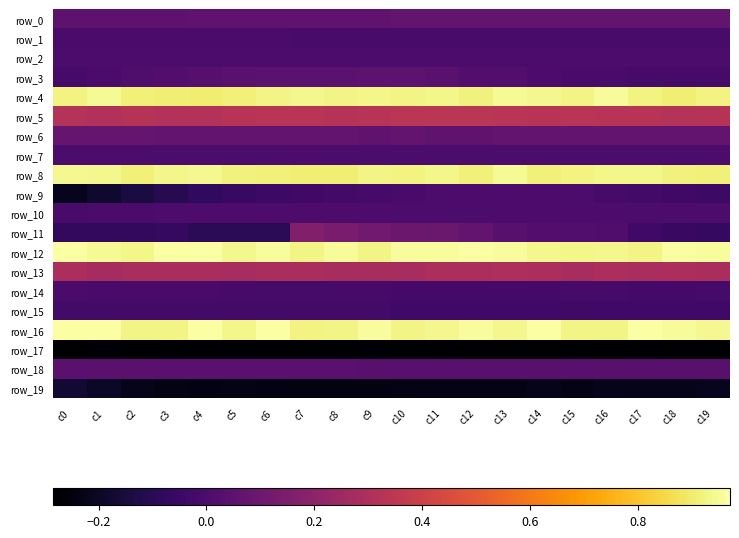

Reading right to left, extract all data points from this chart.

row_0: 0.1	0.1	0.1	0.1	0.1	0.1	0.1	0.1	0.1	0.1	0.1	0.1	0.1	0.1	0.1	0.1	0.1	0.1	0.1	0.0
row_1: -0.0	-0.0	-0.0	-0.0	-0.0	-0.0	-0.0	-0.0	-0.0	-0.0	-0.0	-0.0	-0.0	-0.0	-0.0	-0.0	-0.0	-0.0	-0.0	-0.0
row_2: -0.0	-0.0	-0.0	-0.0	-0.0	-0.0	-0.0	-0.0	-0.0	-0.0	-0.0	-0.0	-0.0	-0.0	-0.0	-0.0	-0.0	0.0	0.0	-0.0
row_3: -0.0	-0.0	-0.0	-0.0	-0.0	0.0	0.0	0.0	0.0	0.1	0.1	0.0	0.0	0.0	0.0	0.0	0.0	0.0	-0.0	-0.0
row_4: 0.9	0.9	0.9	1.0	0.9	0.9	1.0	0.9	0.9	0.9	0.9	0.9	0.9	0.9	0.9	0.9	0.9	0.9	0.9	0.9
row_5: 0.3	0.3	0.3	0.3	0.3	0.3	0.3	0.3	0.3	0.3	0.3	0.3	0.3	0.3	0.3	0.3	0.3	0.3	0.3	0.3
row_6: 0.1	0.1	0.1	0.1	0.1	0.1	0.1	0.1	0.1	0.1	0.1	0.1	0.1	0.1	0.1	0.1	0.1	0.1	0.1	0.1
row_7: -0.0	-0.0	0.0	-0.0	-0.0	-0.0	-0.0	-0.0	0.0	-0.0	0.0	0.0	0.0	-0.0	-0.0	-0.0	-0.0	-0.0	-0.0	-0.0
row_8: 0.9	0.9	0.9	0.9	0.9	0.9	0.9	0.9	0.9	0.9	0.9	0.9	0.9	0.9	0.9	0.9	0.9	0.9	0.9	0.9
row_9: -0.0	-0.0	-0.0	-0.0	-0.0	0.0	0.0	0.0	0.0	-0.0	-0.0	-0.0	-0.0	-0.0	-0.1	-0.1	-0.1	-0.1	-0.2	-0.2
row_10: -0.0	0.0	0.0	0.0	0.0	0.0	0.0	0.0	0.0	0.0	0.0	0.0	0.0	0.0	0.0	0.0	0.0	-0.0	-0.0	-0.0
row_11: -0.1	-0.1	-0.0	0.0	0.0	0.0	0.0	0.1	0.1	0.1	0.1	0.1	0.2	-0.1	-0.1	-0.1	-0.1	-0.1	-0.1	-0.1
row_12: 1.0	1.0	0.9	0.9	0.9	0.9	1.0	1.0	1.0	1.0	0.9	1.0	0.9	1.0	0.9	1.0	1.0	0.9	0.9	1.0
row_13: 0.3	0.3	0.3	0.3	0.3	0.3	0.3	0.3	0.3	0.3	0.3	0.3	0.3	0.3	0.3	0.3	0.3	0.3	0.3	0.3
row_14: -0.0	-0.0	-0.0	-0.0	-0.0	-0.0	-0.0	-0.0	-0.0	-0.0	-0.0	-0.0	-0.0	-0.0	-0.0	-0.0	-0.0	-0.0	-0.0	-0.0
row_15: -0.0	-0.0	-0.0	-0.0	-0.0	-0.0	-0.0	-0.0	-0.0	-0.0	-0.0	-0.0	-0.0	-0.0	-0.0	-0.0	-0.0	-0.0	-0.0	-0.0
row_16: 0.9	1.0	1.0	0.9	0.9	1.0	0.9	1.0	0.9	0.9	1.0	0.9	0.9	1.0	0.9	1.0	0.9	0.9	1.0	1.0
row_17: -0.3	-0.3	-0.3	-0.3	-0.3	-0.3	-0.3	-0.3	-0.3	-0.3	-0.3	-0.3	-0.3	-0.3	-0.3	-0.3	-0.3	-0.3	-0.3	-0.3
row_18: 0.0	0.0	0.0	0.0	0.0	0.0	0.0	0.0	0.0	0.0	0.0	0.0	0.0	0.0	0.0	0.0	0.0	0.0	0.0	0.0
row_19: -0.2	-0.2	-0.2	-0.2	-0.2	-0.2	-0.2	-0.2	-0.2	-0.2	-0.2	-0.2	-0.2	-0.2	-0.2	-0.2	-0.2	-0.2	-0.2	-0.2